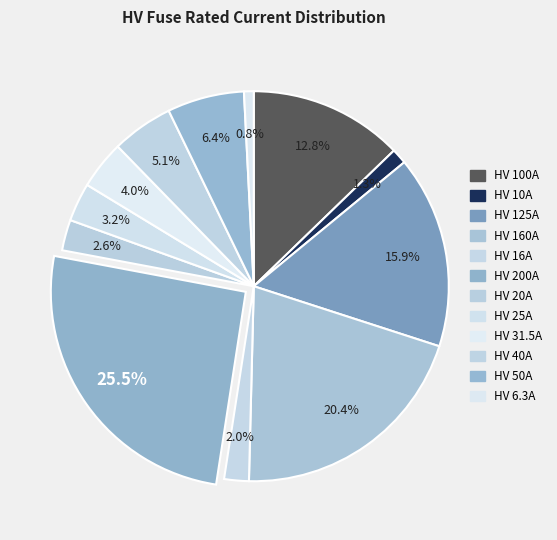

What percentage is the HV 25A slice, to the nearest percent?

3%